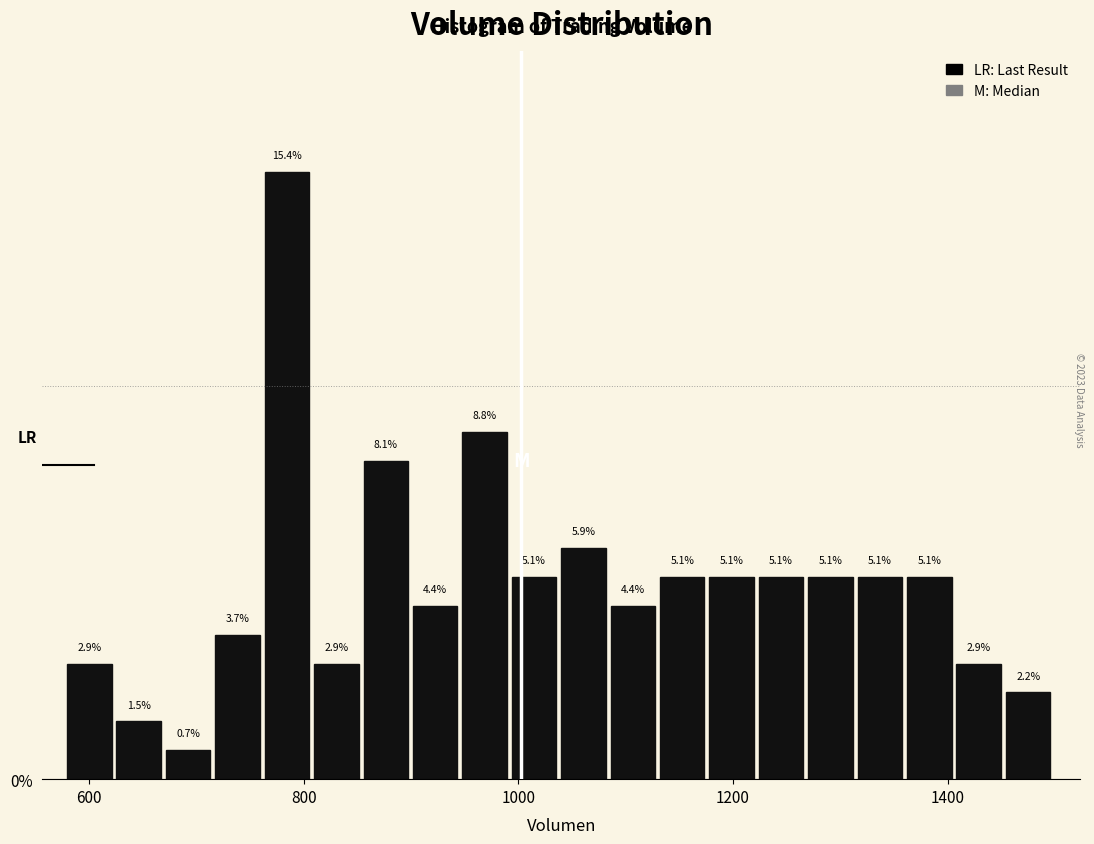

Read against the x-axis, roughly where is the centre of the tallest bar?

780